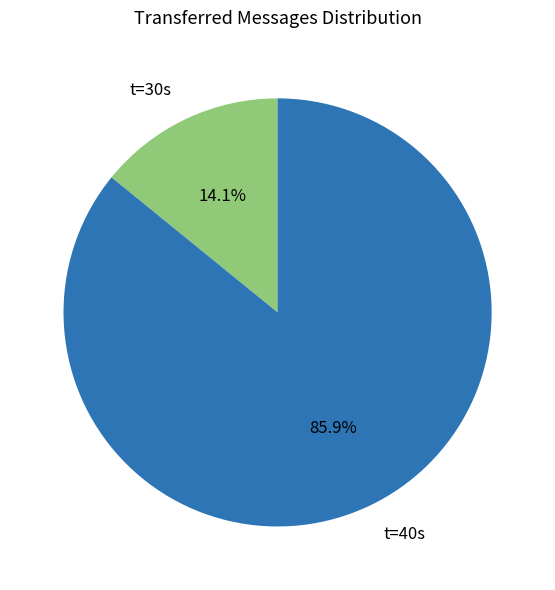

Which slice is the smallest?

t=30s